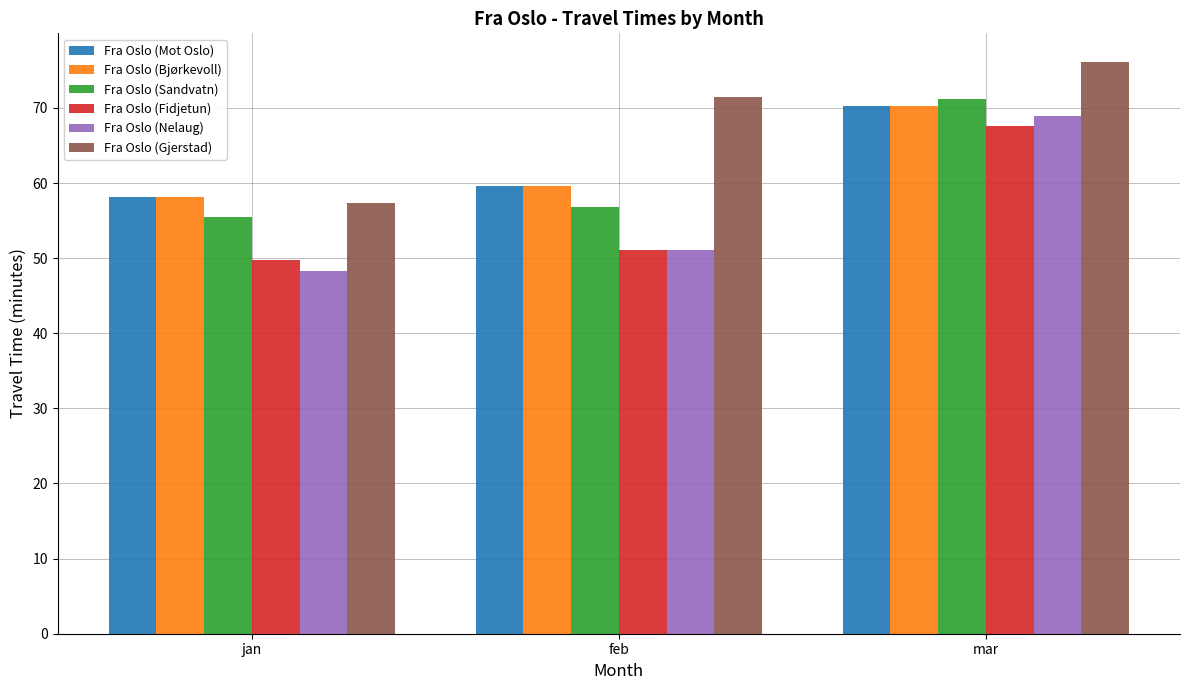

What is the label of the 2nd bar from the left?

feb